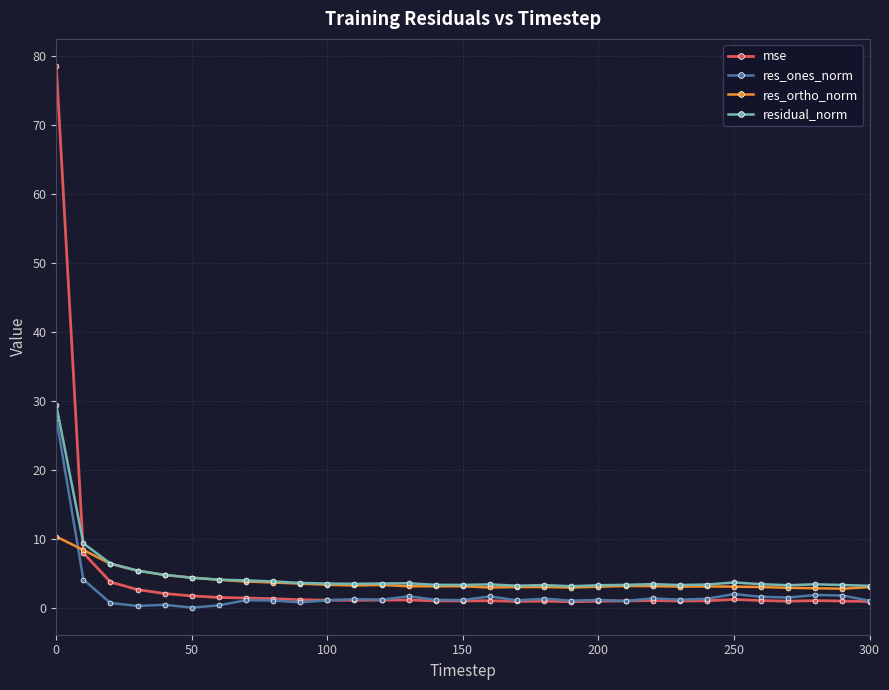

What are all the series names shown in the legend?

mse, res_ones_norm, res_ortho_norm, residual_norm